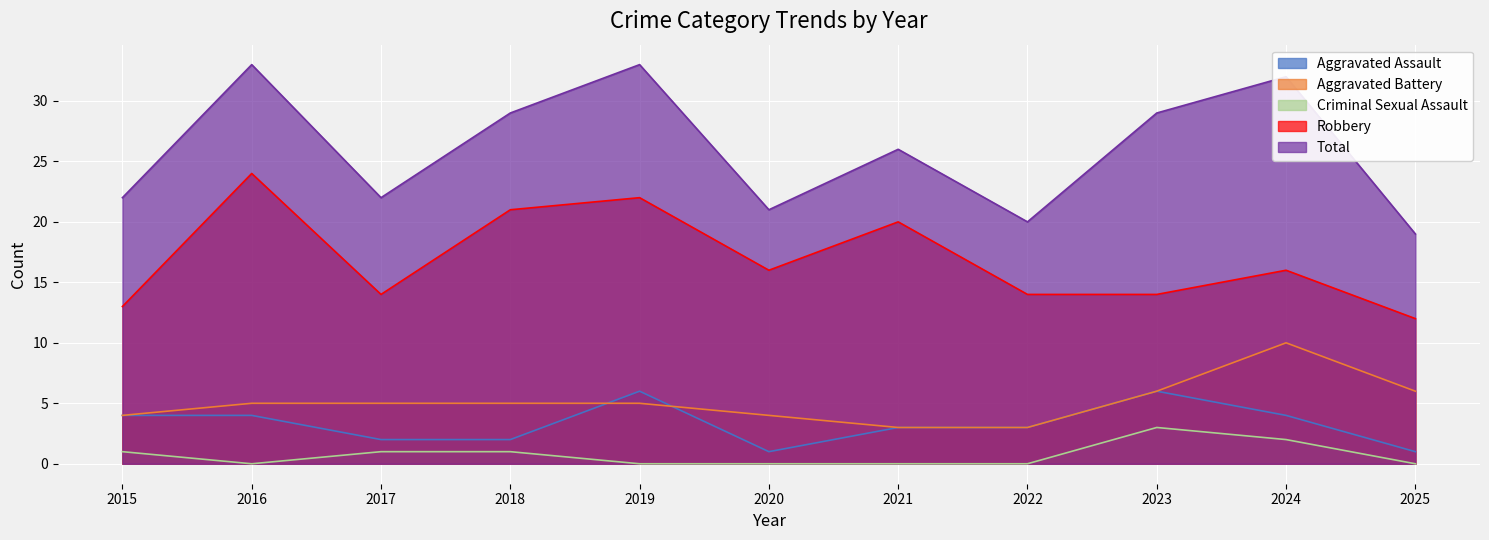

The value of Aggravated Assault at 2018 is 2. True or false?

True